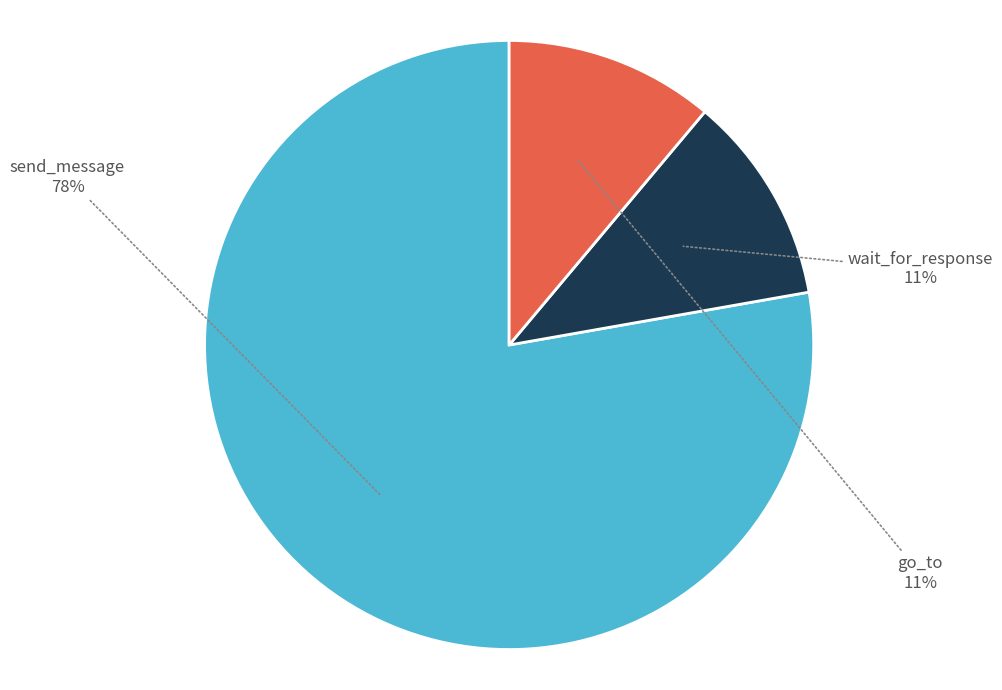

How many slices are in this pie chart?

3